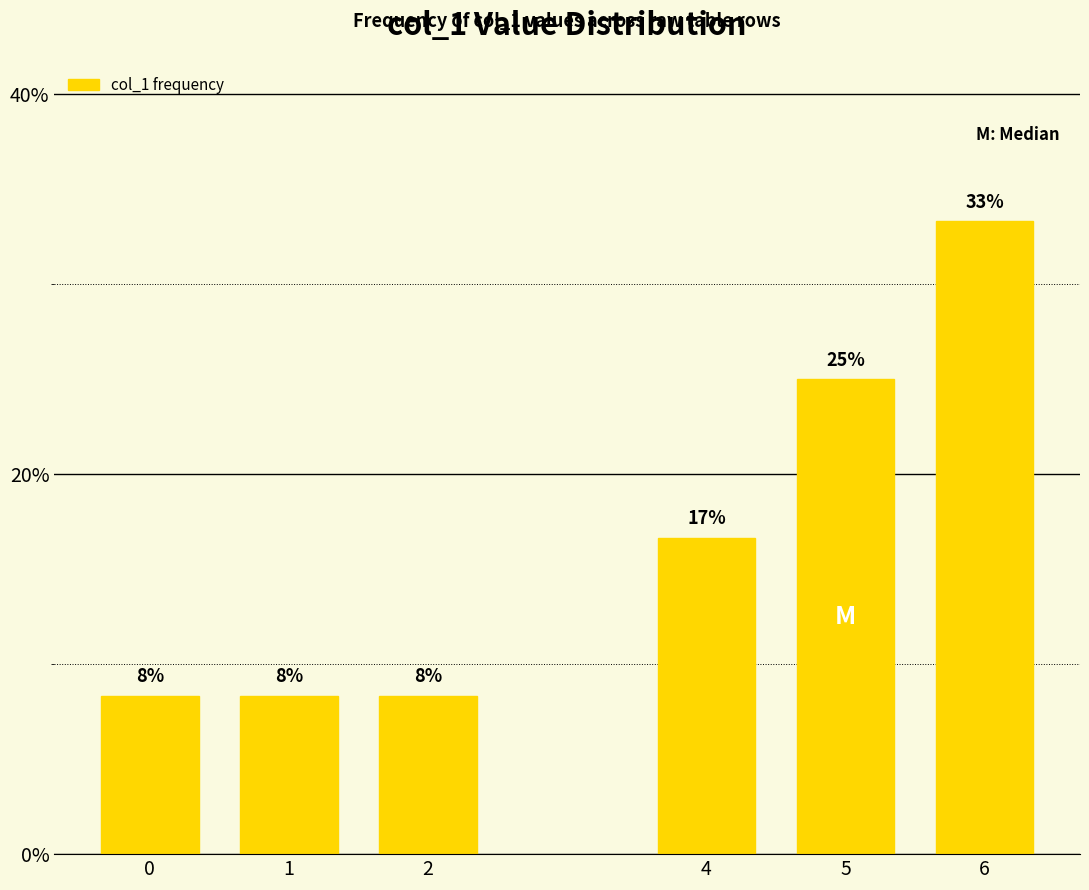

At which label does the data first exceed 16?

4